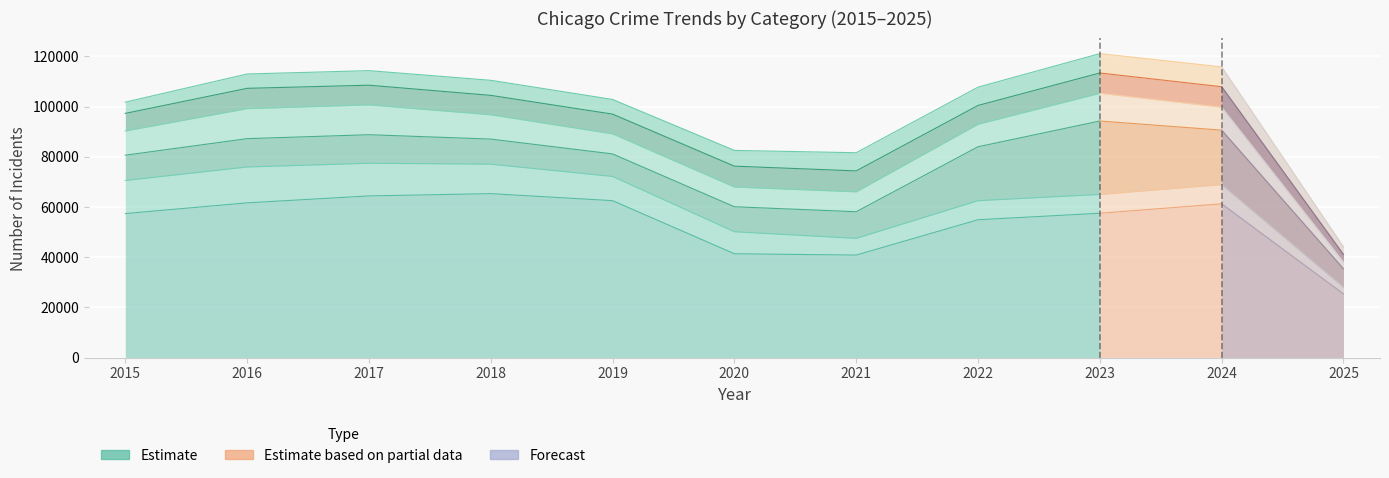

The value of Aggravated Assault at 2021 is 3187. True or false?

False